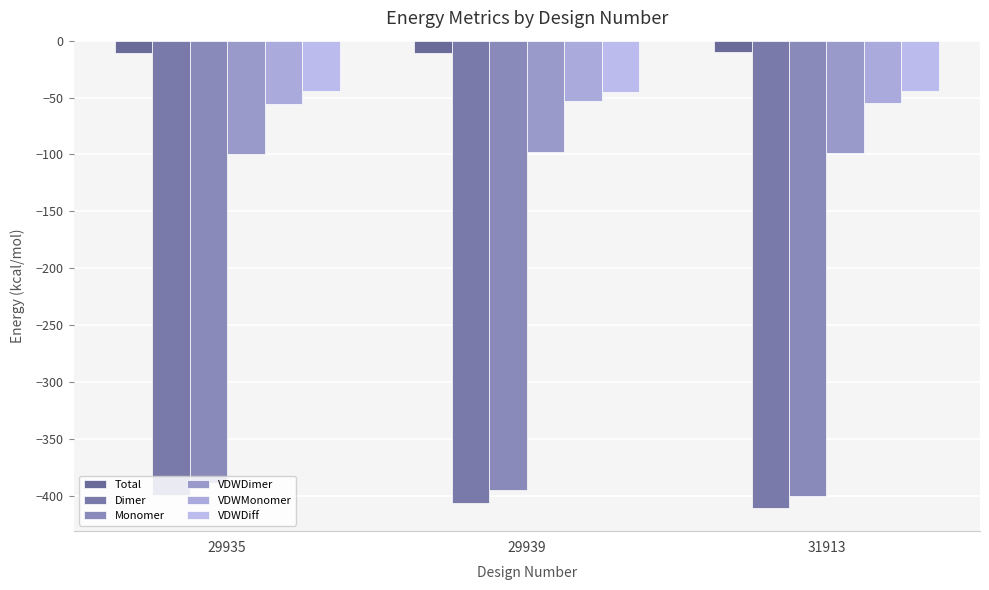

What is the difference between the Dimer values at 31913 and 29939?

4.0